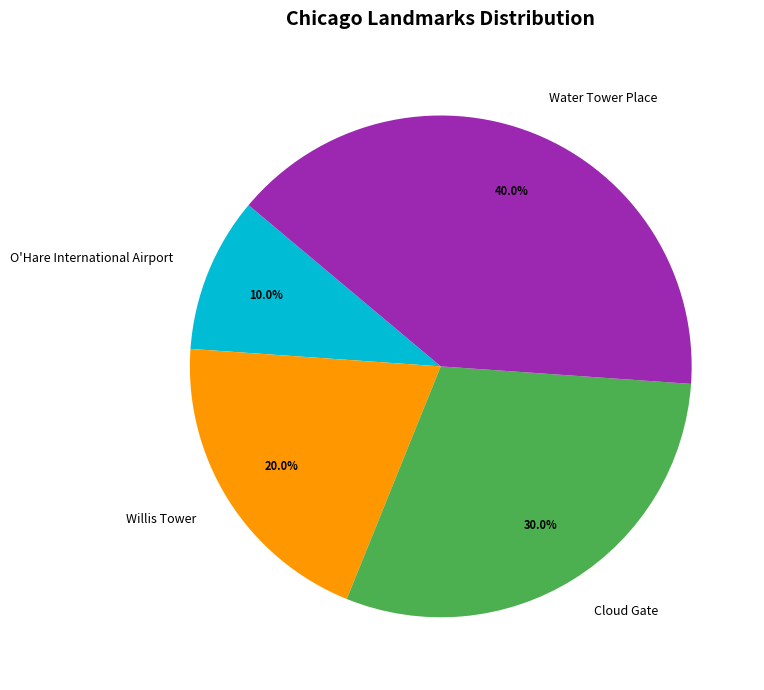

The Willis Tower slice represents 20% of the pie. True or false?

True